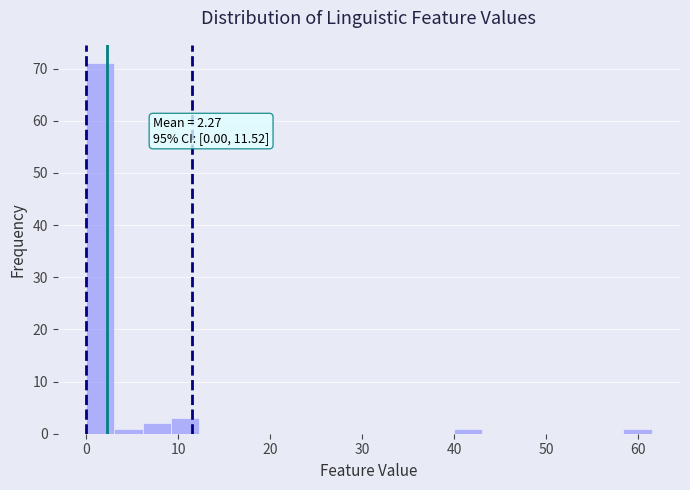

Around what value on the x-axis is the tallest bar? Give the approximate position of its centre, as read against the axis.

2